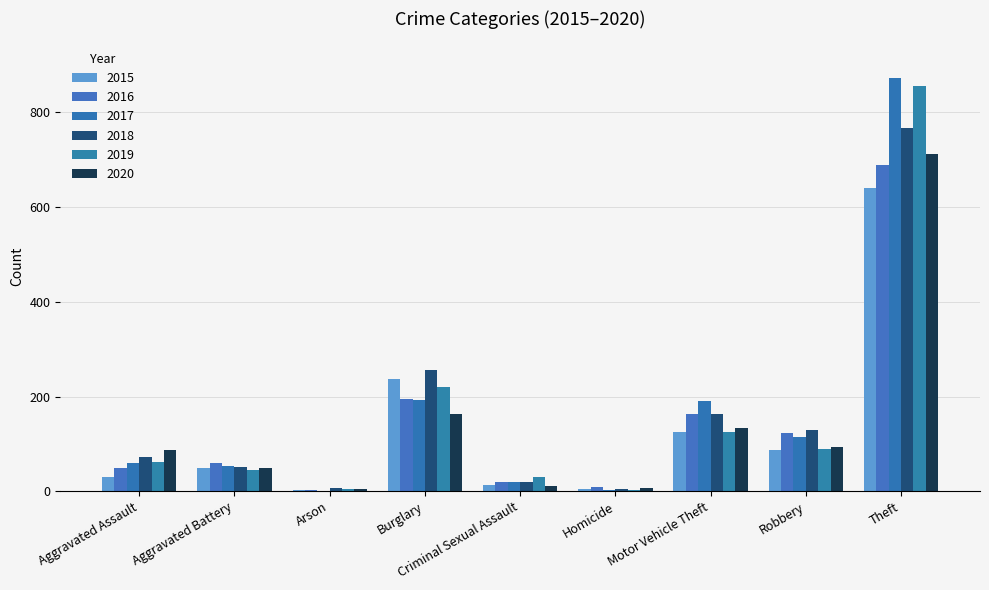

How many groups of bars are there?

9